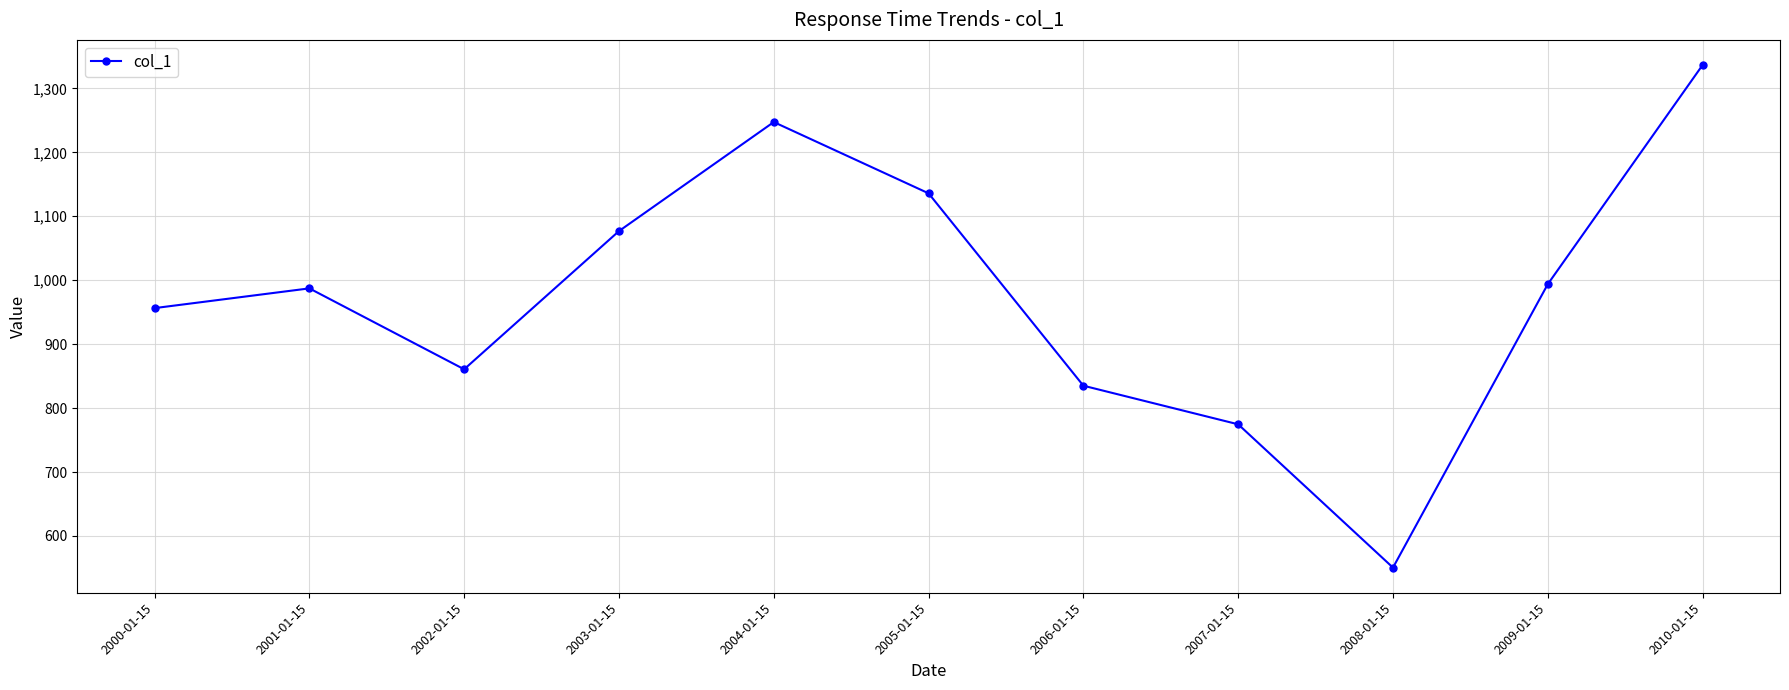

At which label is the value closest to 943?

2000-01-15